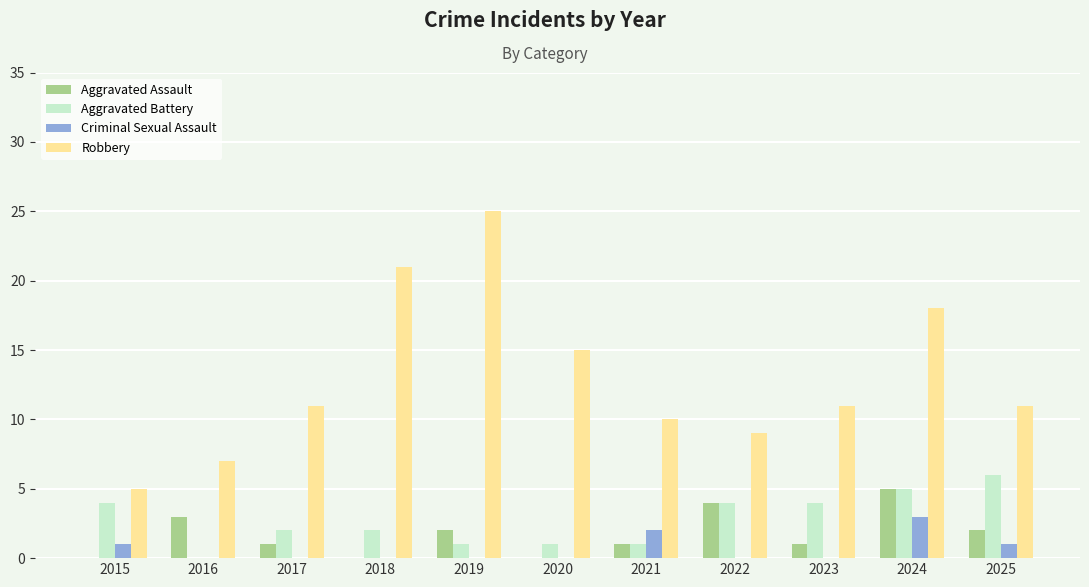

What is the maximum value for Aggravated Assault?

5